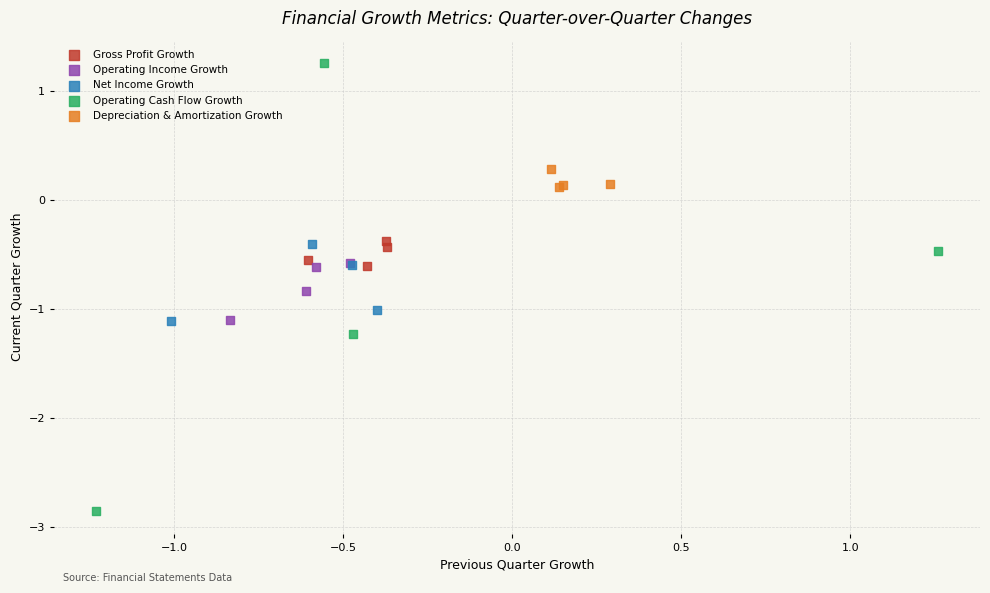

Which series has the widest spread of Y values?

Operating Cash Flow Growth